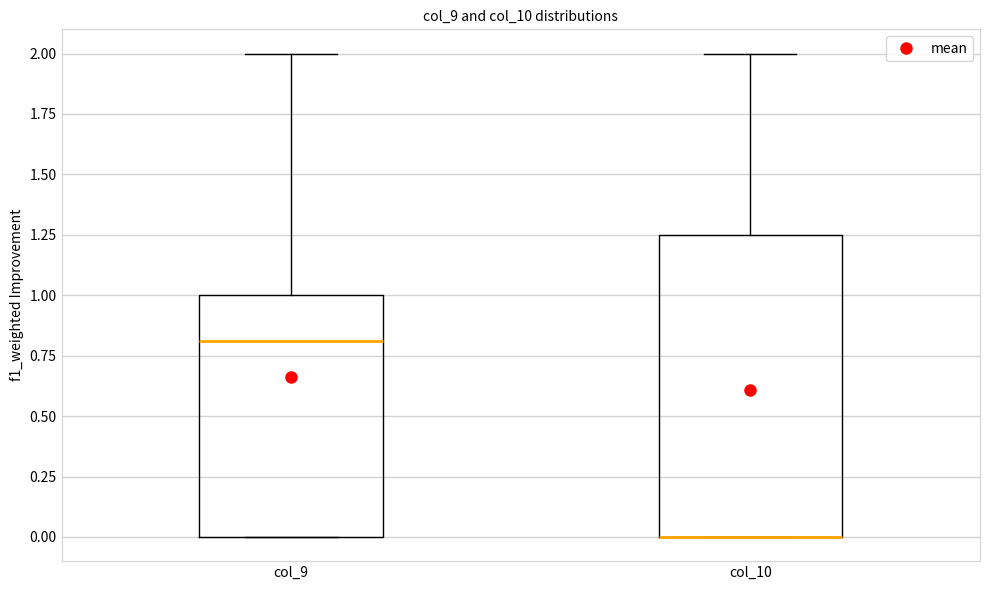

Reading left to right, transcribe this box plot: for each box, give where its median line is, the range the box spans, and where its two whiskers end, as read against the y-axis. The values are not printed on the chart, so give them approximately, as read against the axis.

col_9: median 0.80, box 0.00 to 1.00, whiskers 0.00 to 2.00
col_10: median 0.00 (drawn on the box's lower edge), box 0.00 to 1.25, whiskers 0.00 to 2.00